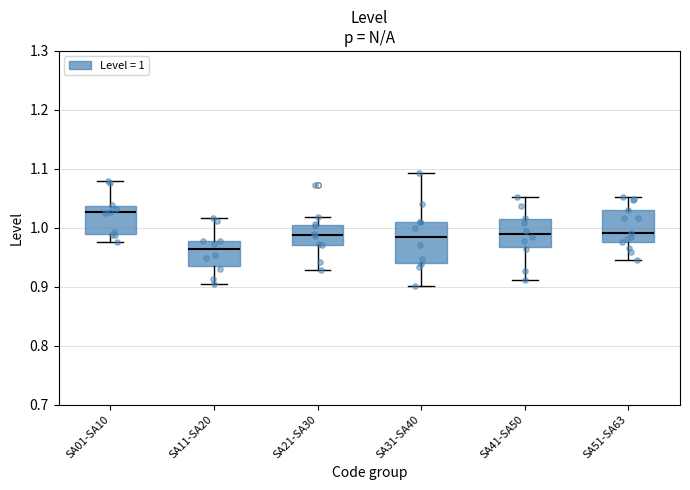

Comparing the boxes themselves (not the whiskers), which one is the tallest?

SA31-SA40